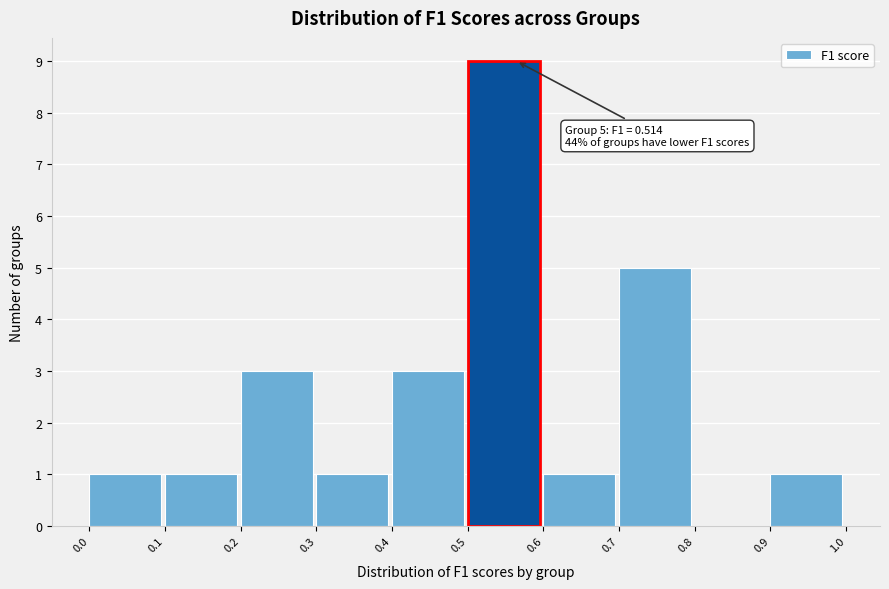

Over which range of the x-axis is the bar tallest?

0.5 to 0.6